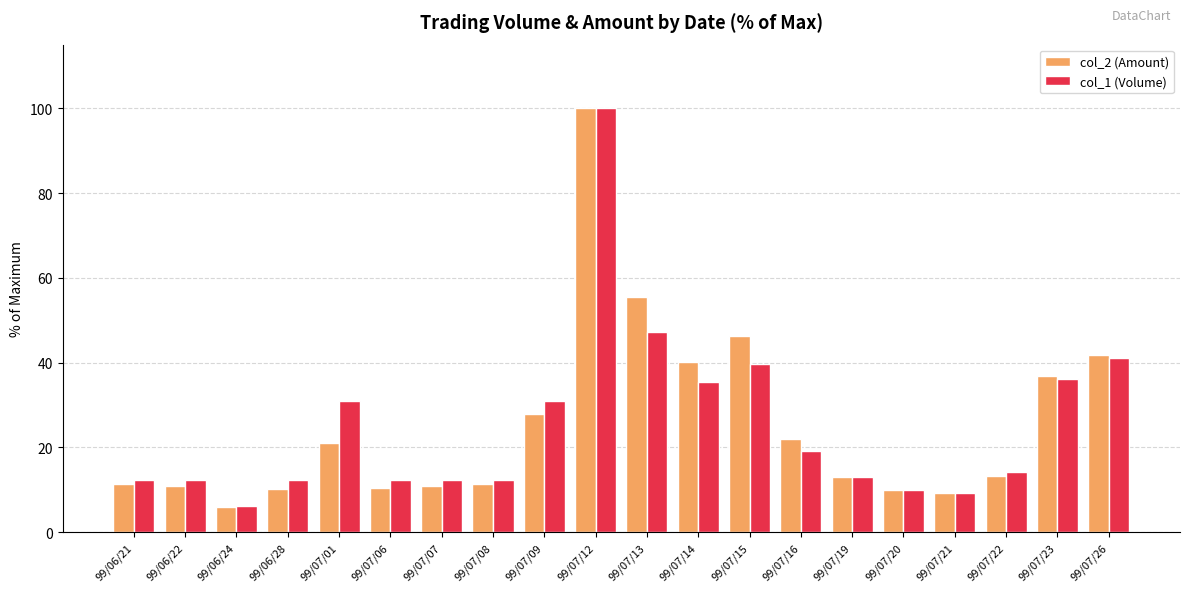

At which category is the sum across all series the highest?

99/07/12